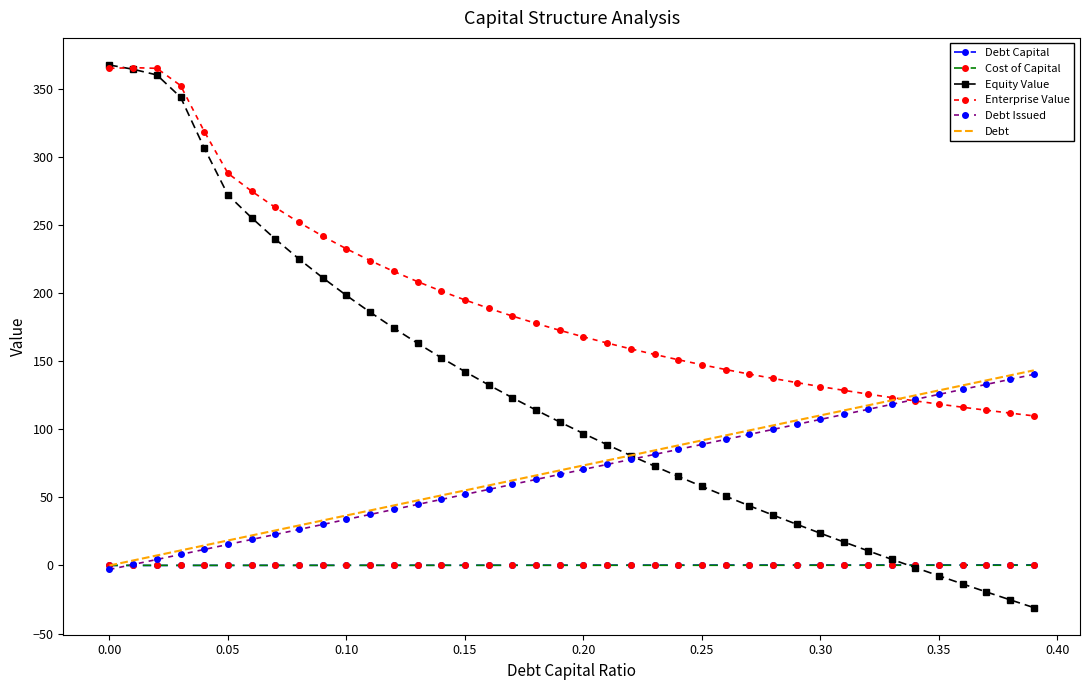

True or false: Debt Capital and Enterprise Value intersect in this chart.

False